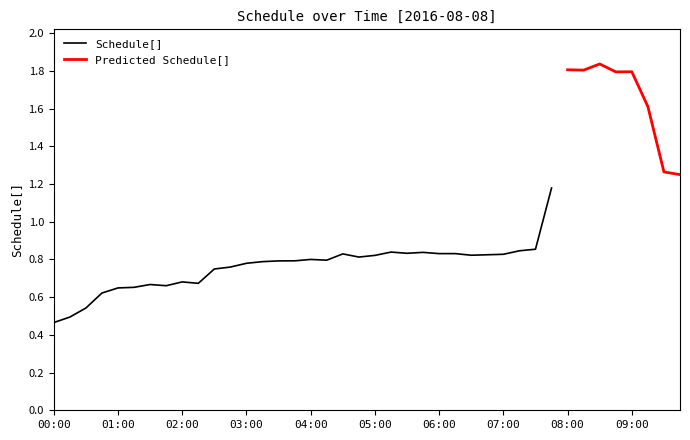

At which category does the chart reach its minimum across all series?

00:00